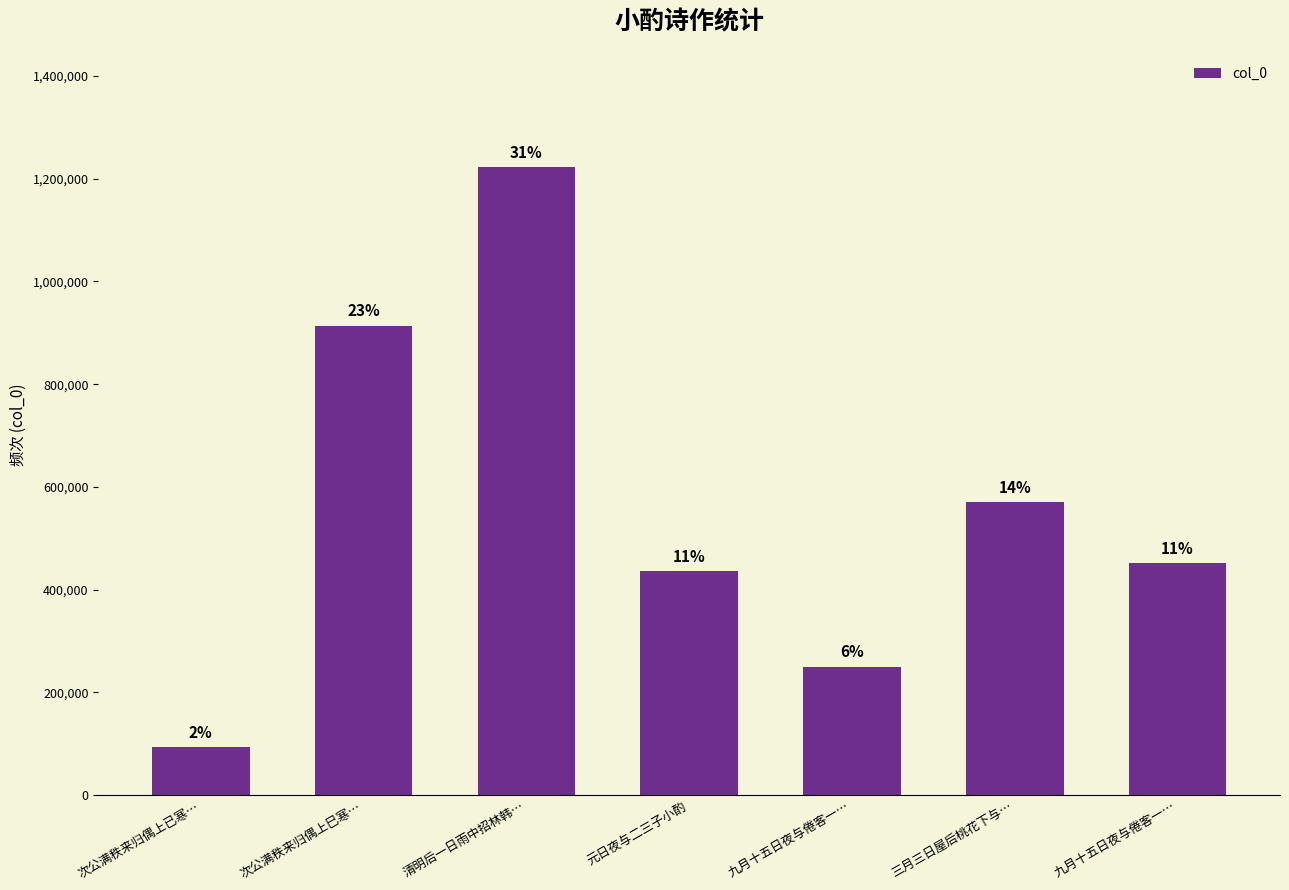

How many bars are there in total?

7